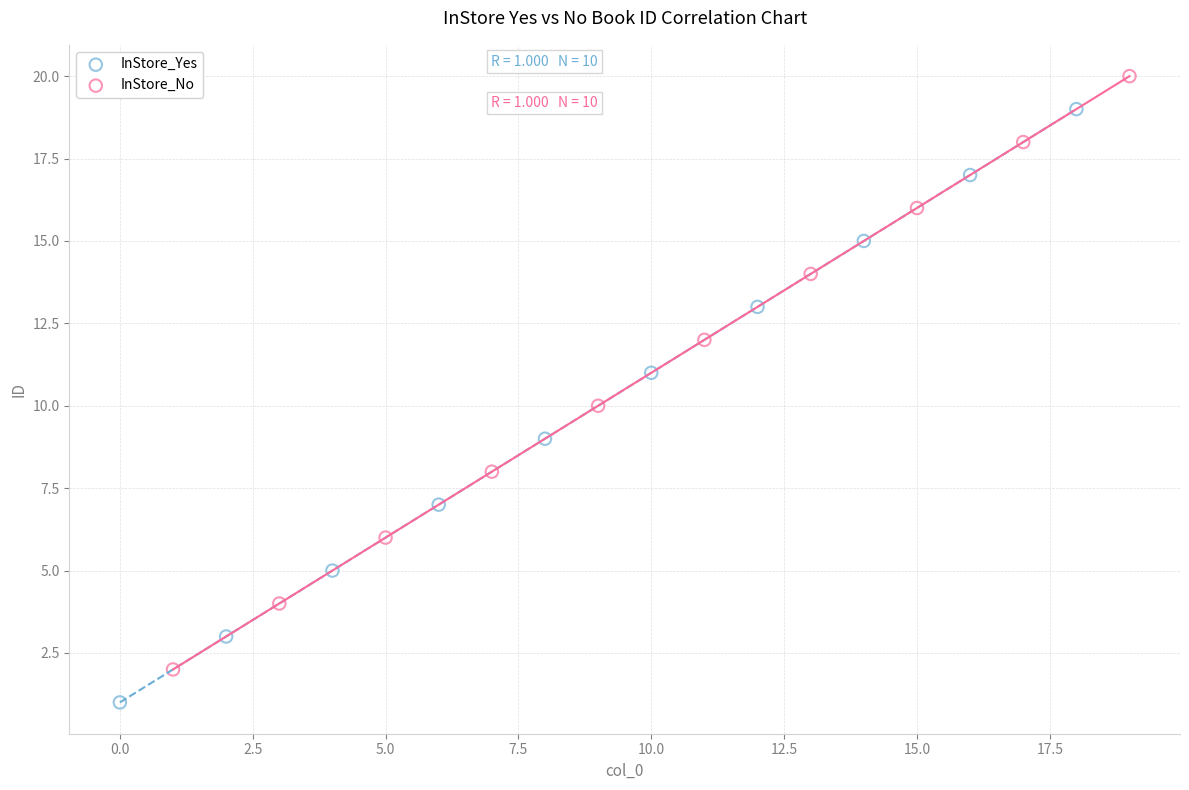

Which series reaches the maximum Y coordinate?

InStore_No